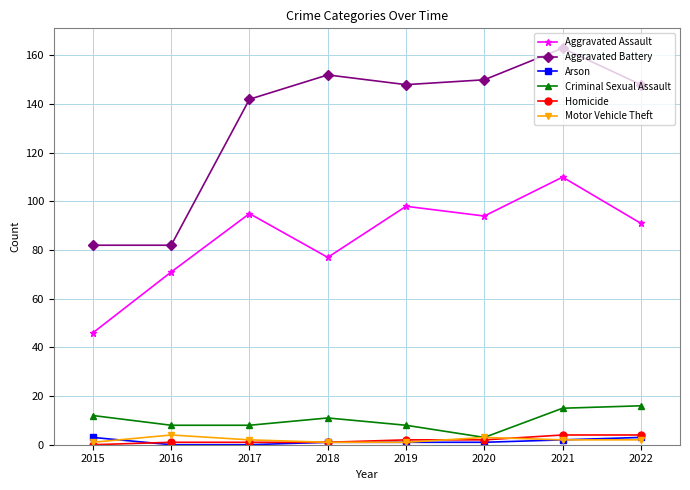

At which label does Aggravated Assault reach its peak?

2021